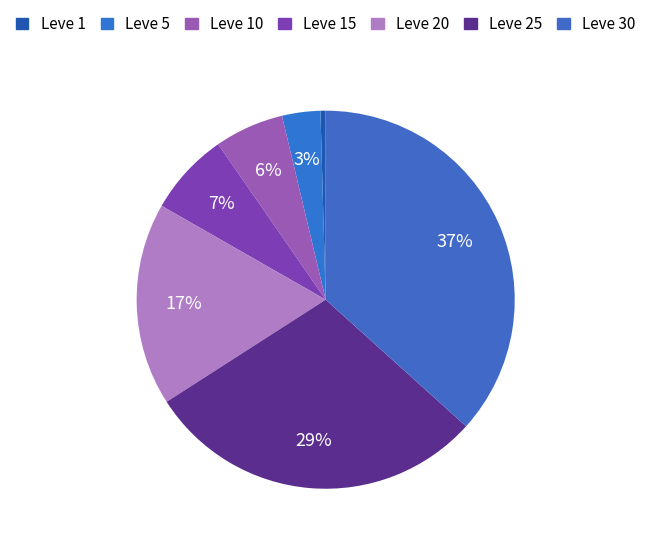

Does any single category account for the majority?

No